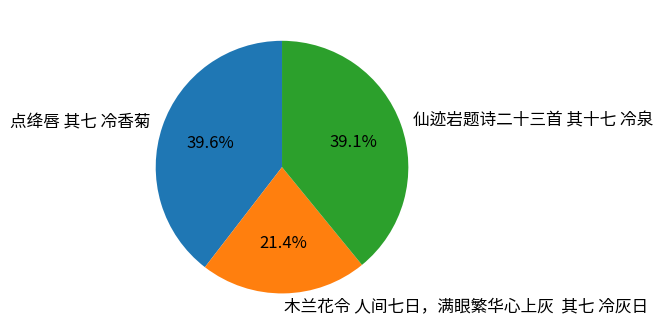

What is the total percentage of 木兰花令 人间七日，满眼繁华心上灰 其七 冷灰日 and 仙迹岩题诗二十三首 其十七 冷泉?

60.4%